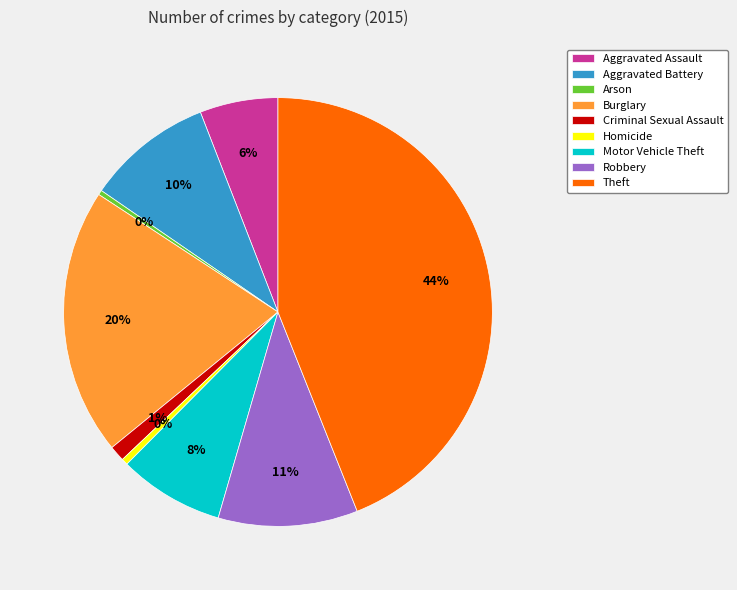

To the nearest percent, what is the combined percentage of Aggravated Assault and Arson?

6%